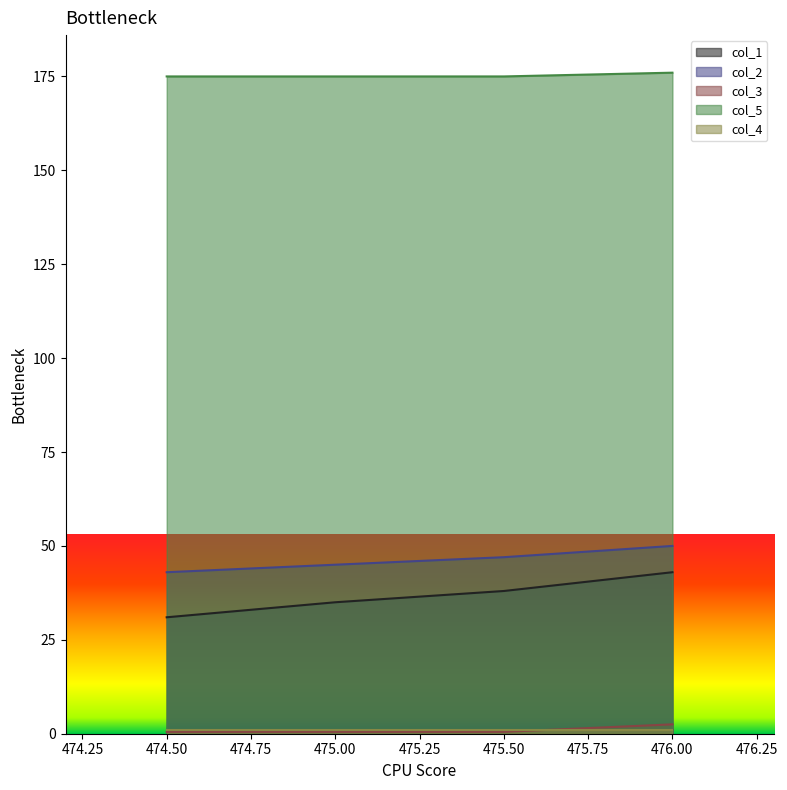

What is the total value across all series at 475.0?

255.5